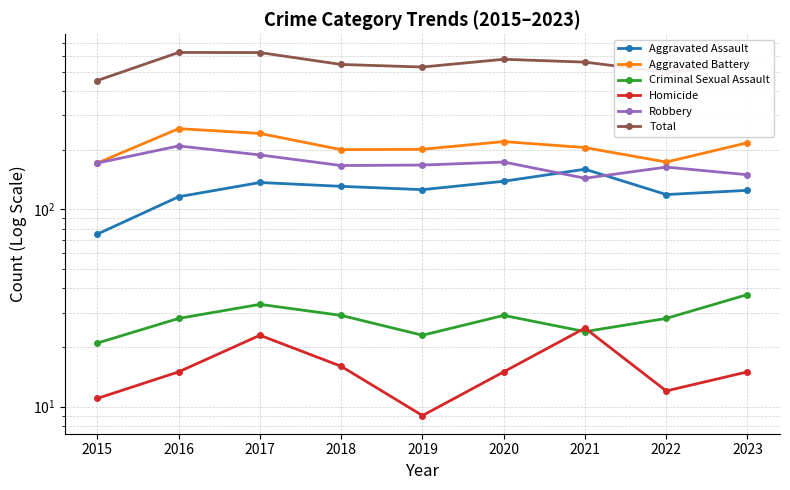

What is the value of the Aggravated Assault point at the 9th from the left?

125